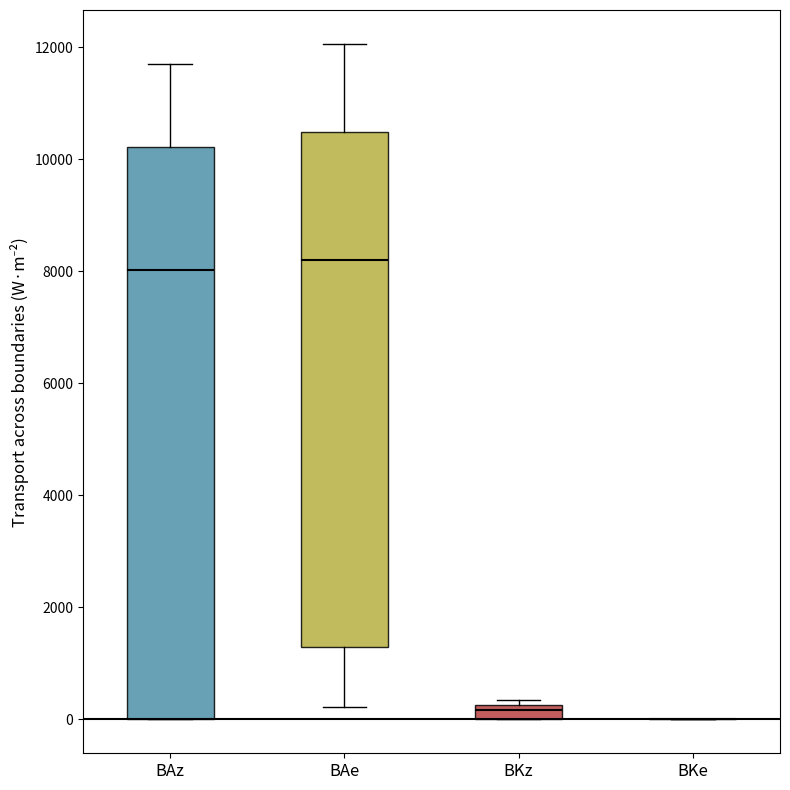

Which box is the tallest, from its lower edge to its upper edge?

BAz